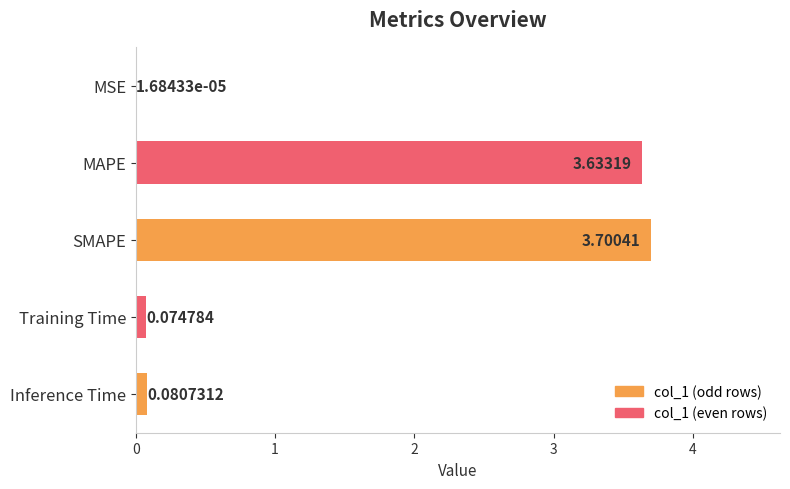

What is the sum of all values?

7.5